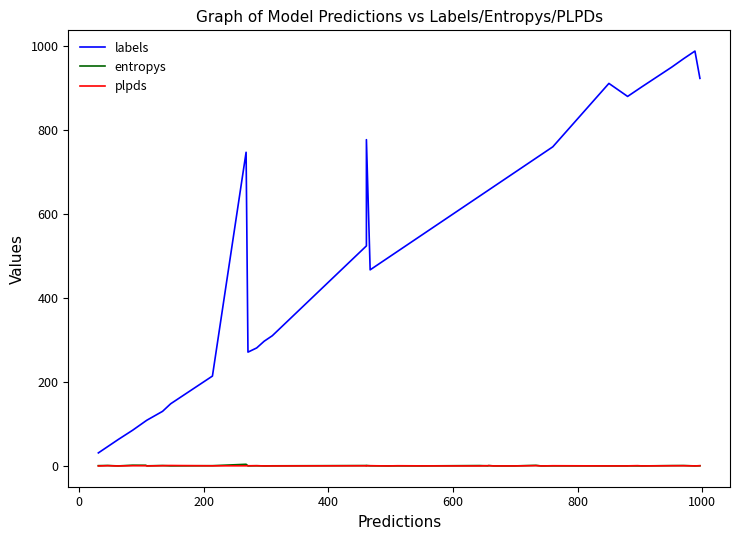

Count the number of data series in this chart.

3